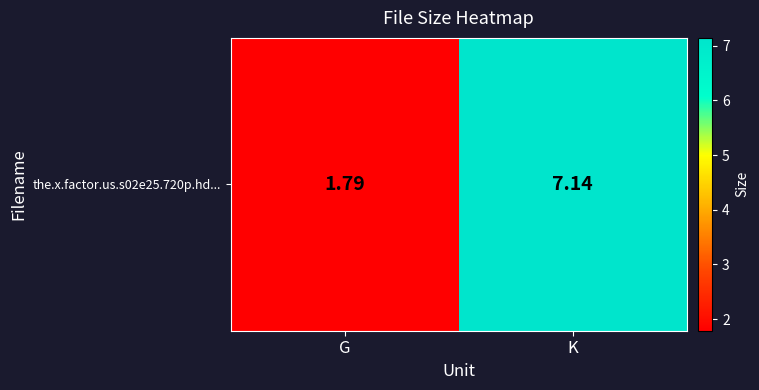

Reading right to left, list all the values displayed in this chart.

7.1	1.8